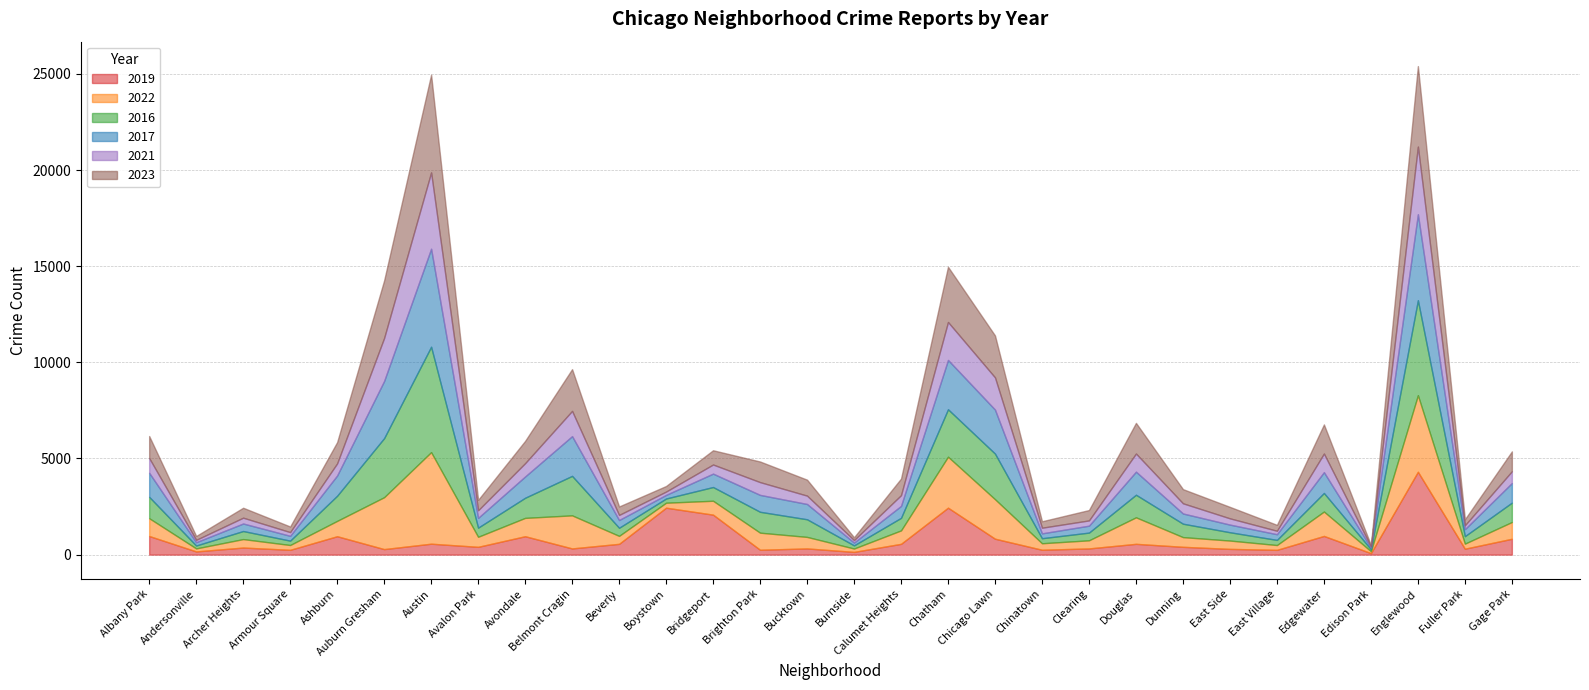

Between Avondale and Edison Park, which series saw the biggest shift?

2023